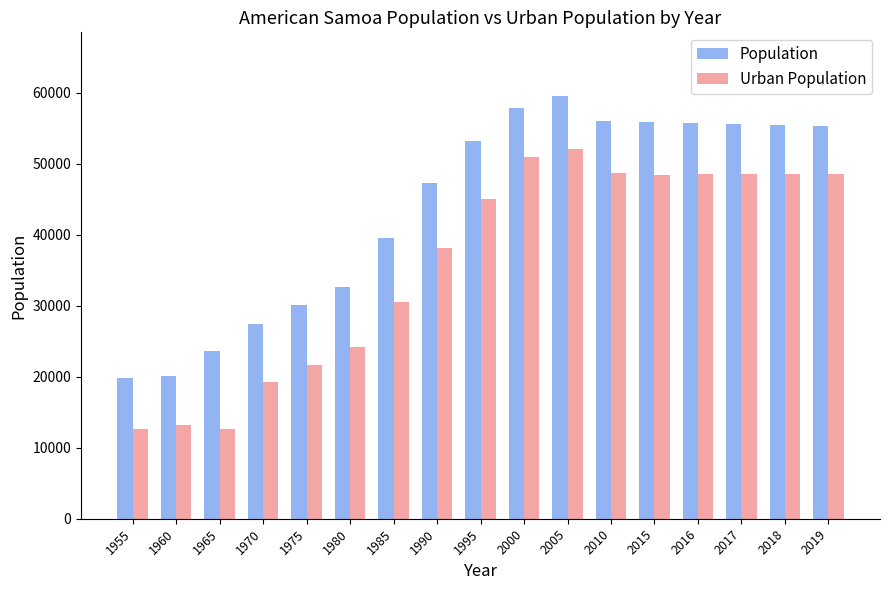

True or false: Urban Population has a value of 74914 at 2019.

False